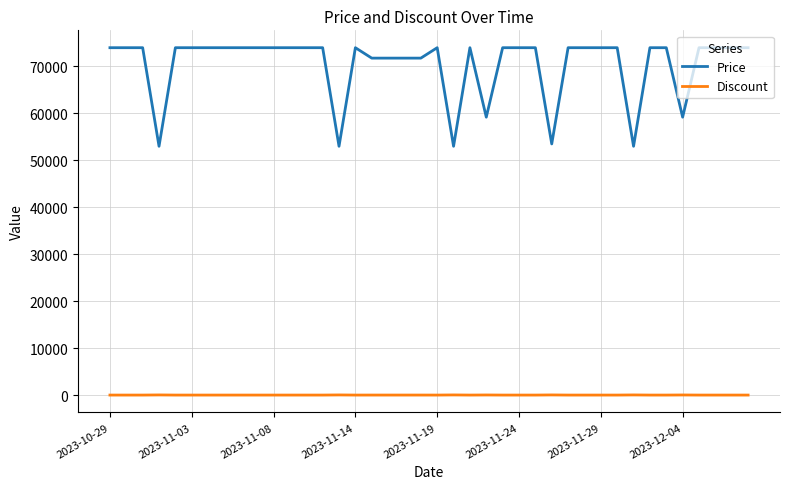

What is the maximum value shown in the chart?

74000